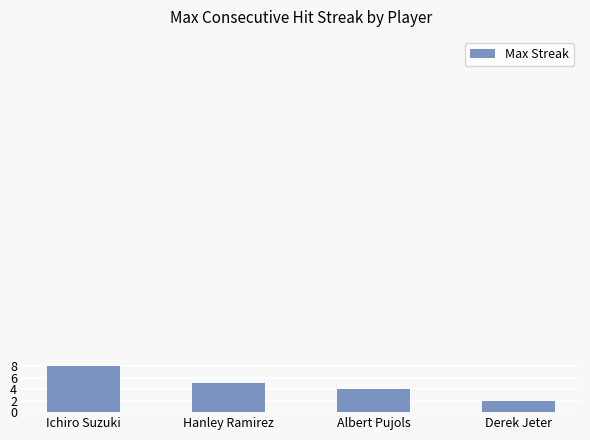

What is the value of the 1st bar from the left?

8